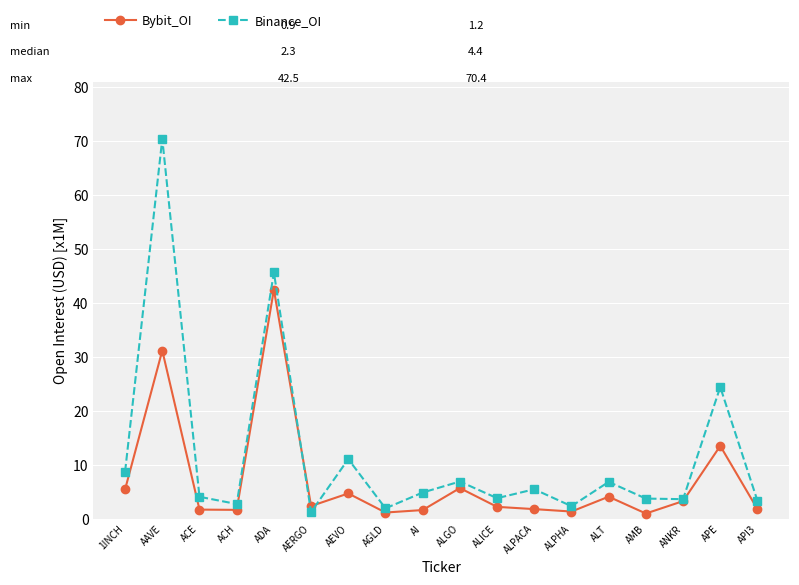

What is the sum of the Binance_OI values at AI and ALPACA?

10.3